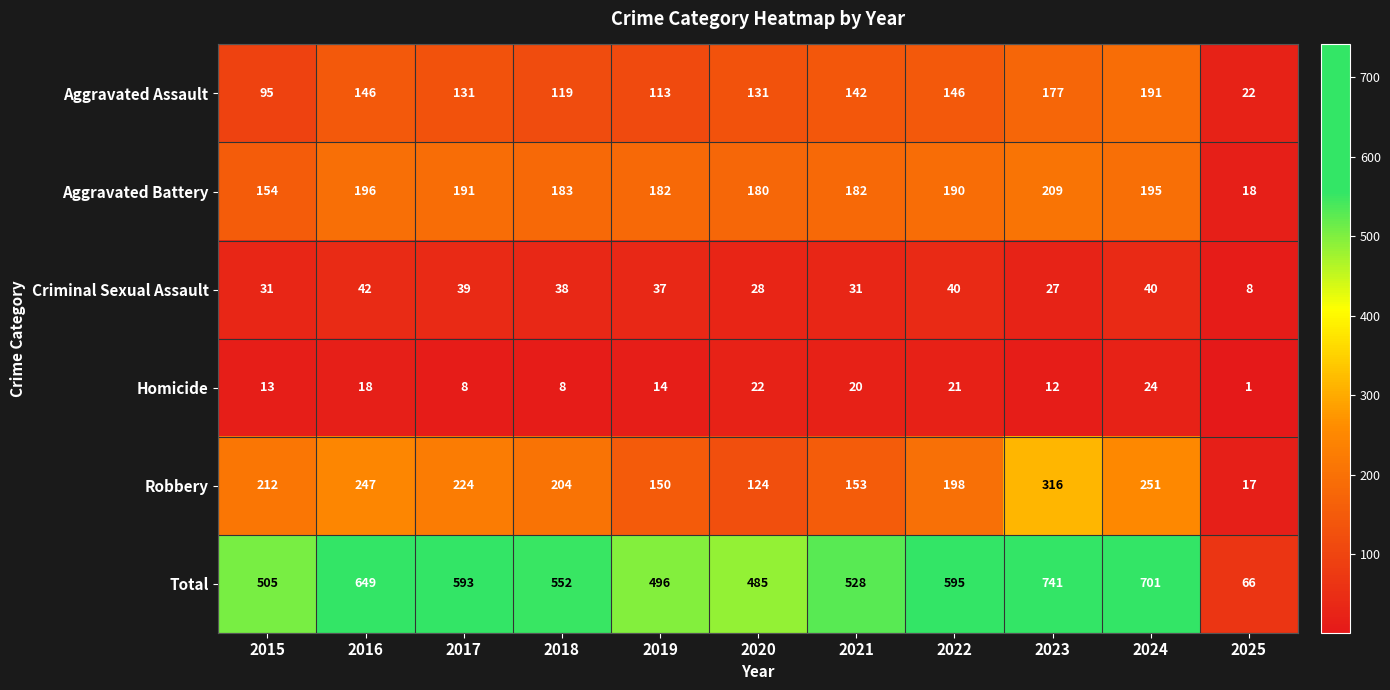

At 2018, list the series in order from smallest to largest.

Homicide, Criminal Sexual Assault, Aggravated Assault, Aggravated Battery, Robbery, Total